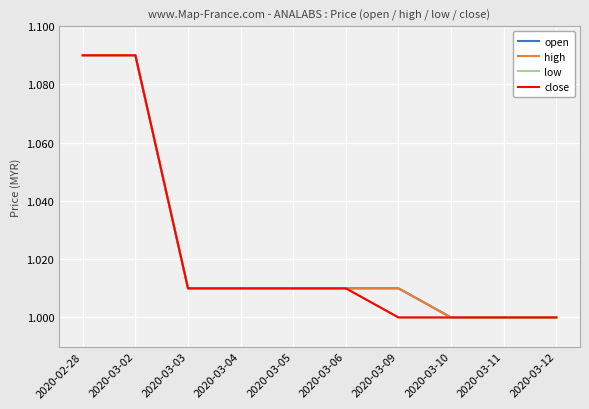

What is the minimum value shown in the chart?

1.0